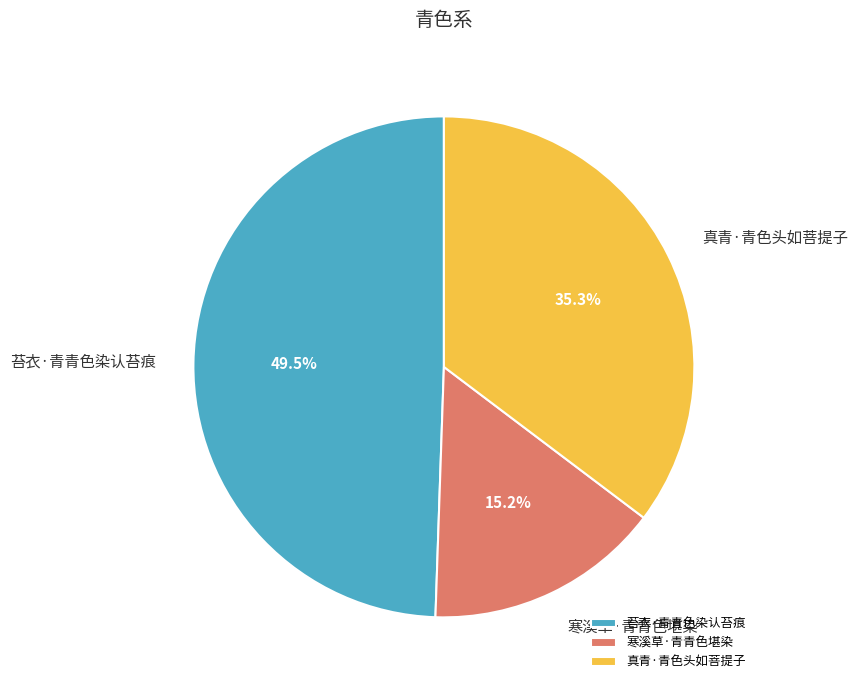

To the nearest percent, what is the difference between the largest and smallest slice percentages?

34%